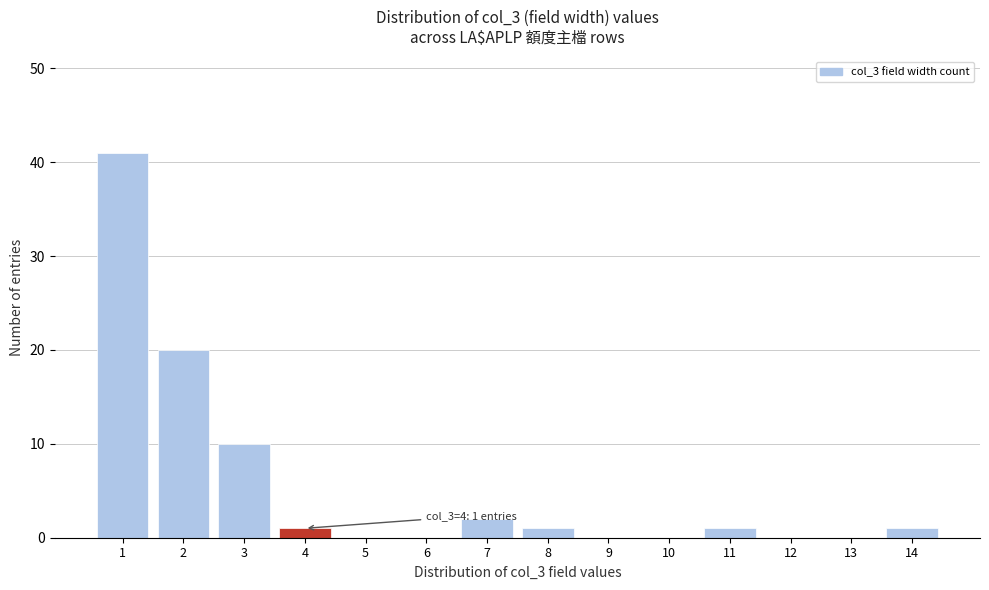

Reading left to right, list all the values displayed in this chart.

1=41	2=20	3=10	4=1	5=0	6=0	7=2	8=1	9=0	10=0	11=1	12=0	13=0	14=1